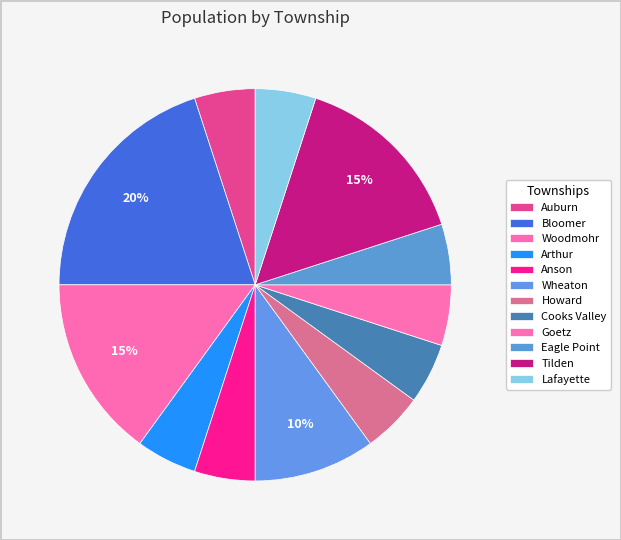

To the nearest percent, what portion does Wheaton represent?

10%